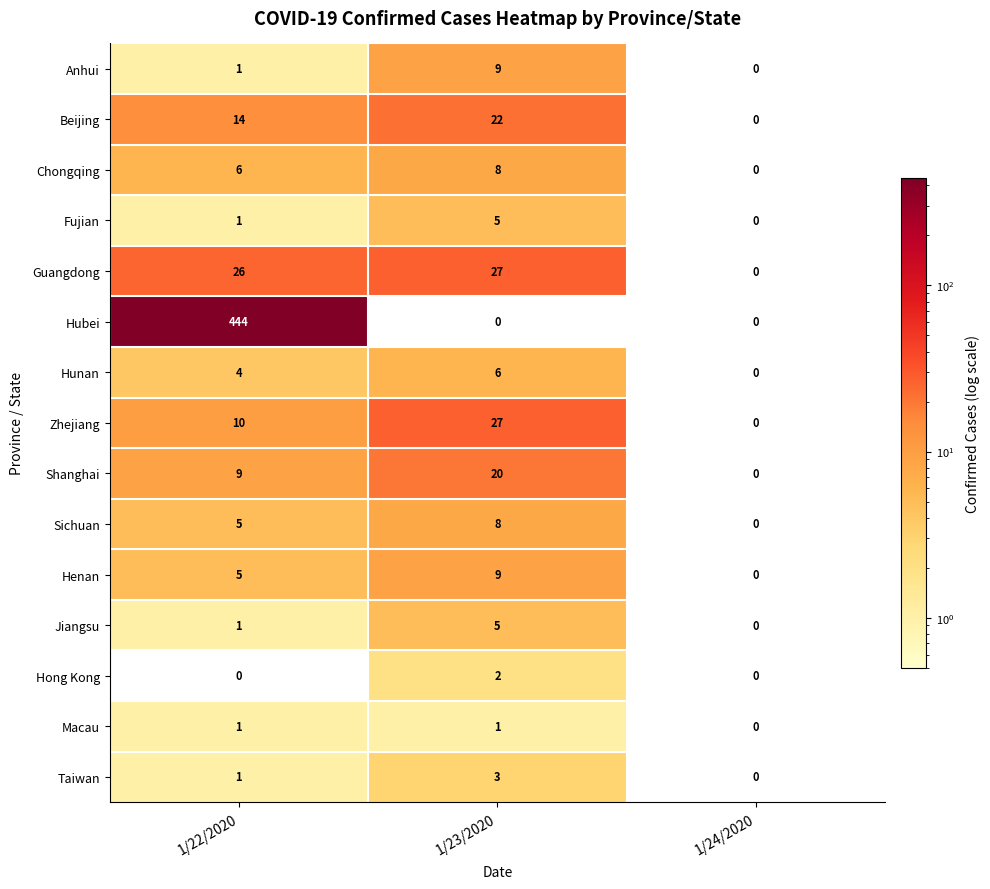

Which series has the widest spread of values?

Hubei